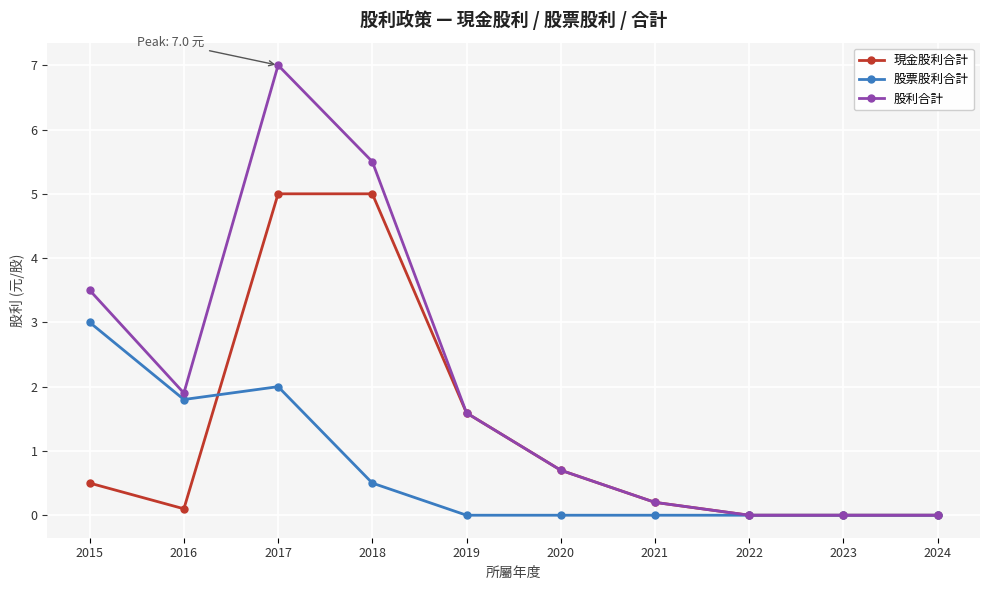

What is the difference between the highest and lowest values at 2015?

3.0